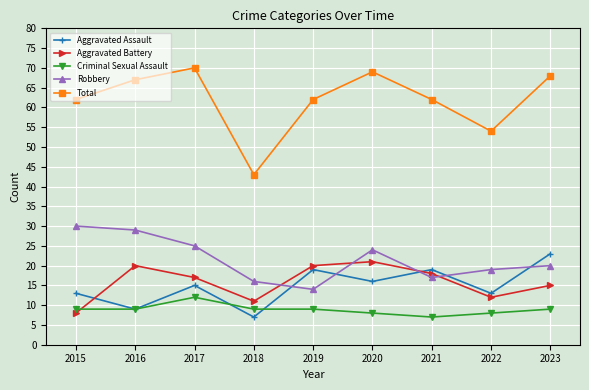

Which category has the lowest value in the Robbery series?

2019